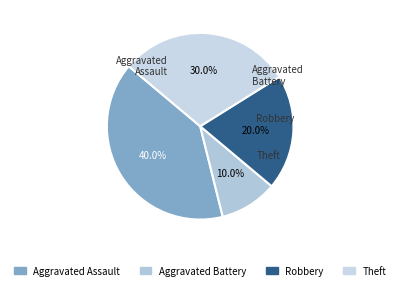

Is there a majority slice in this chart?

No